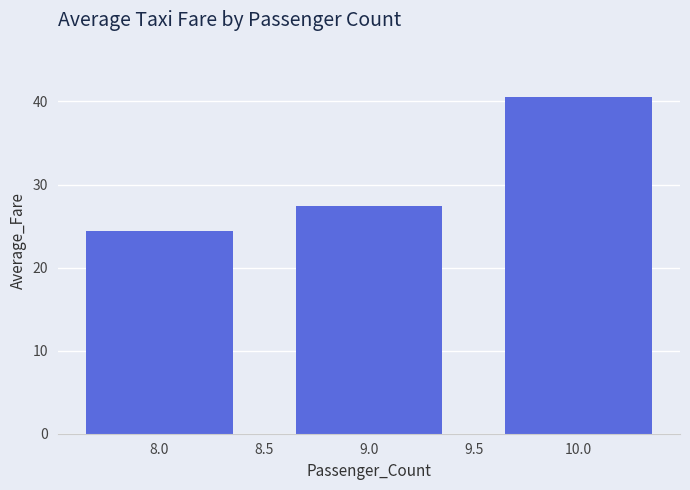

Is it true that the value at 9.0 is 27.4?

True